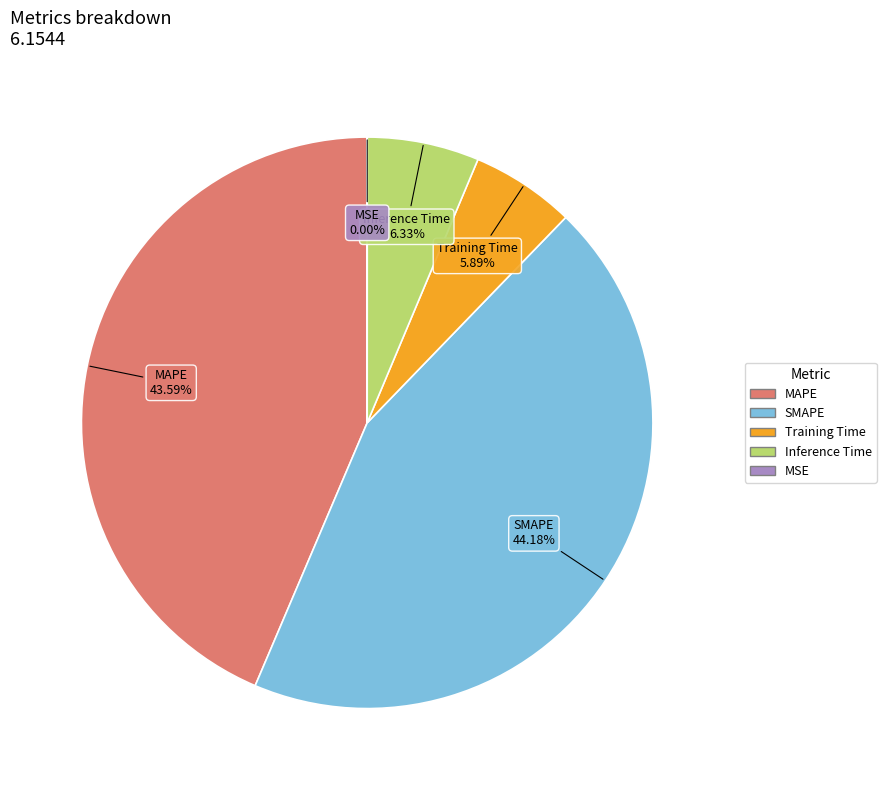

To the nearest percent, what portion does Training Time represent?

6%